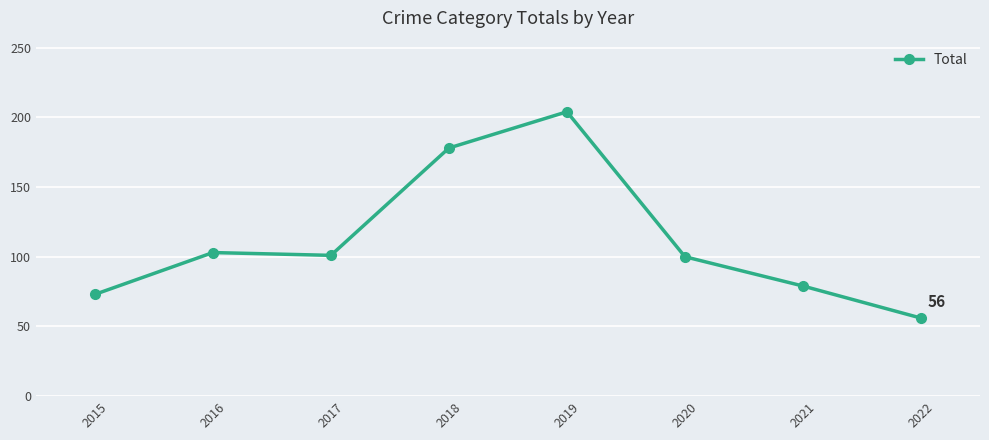

Read the value at 2019, to the nearest 5.

205